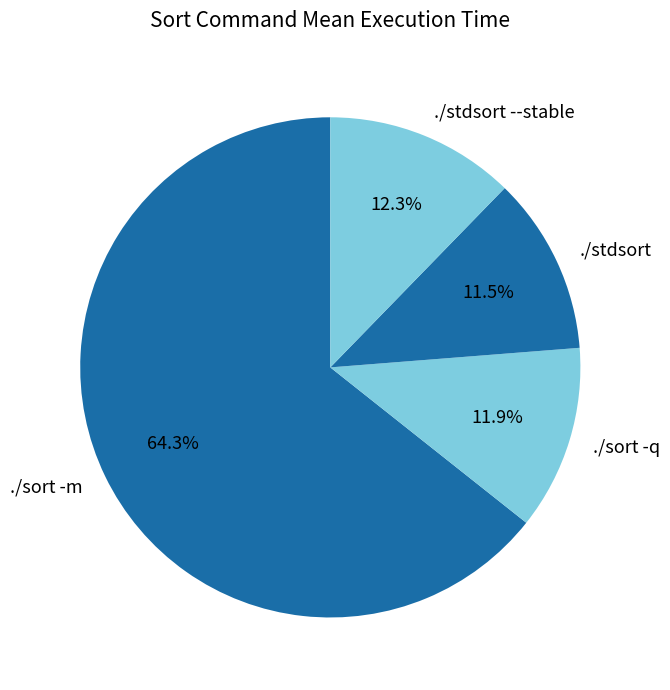

Do ./stdsort --stable and ./stdsort together represent more than half of the pie?

No